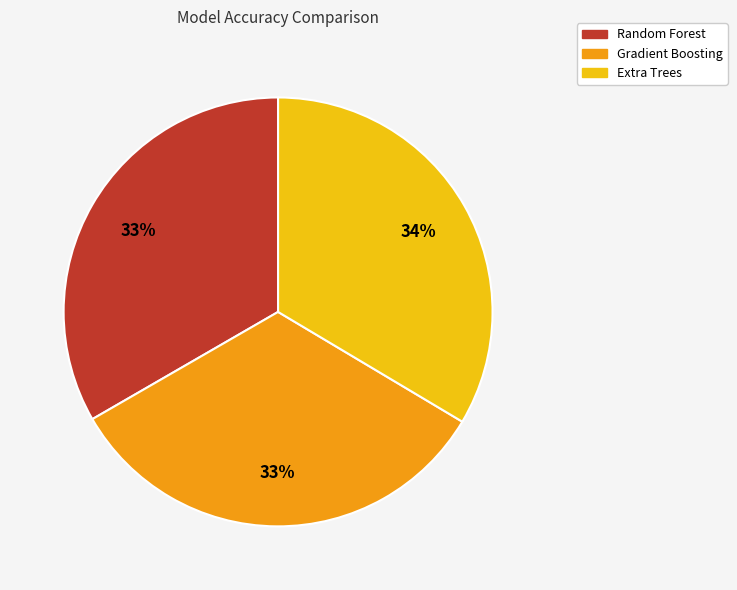

To the nearest percent, what percentage of the pie is Random Forest?

33%